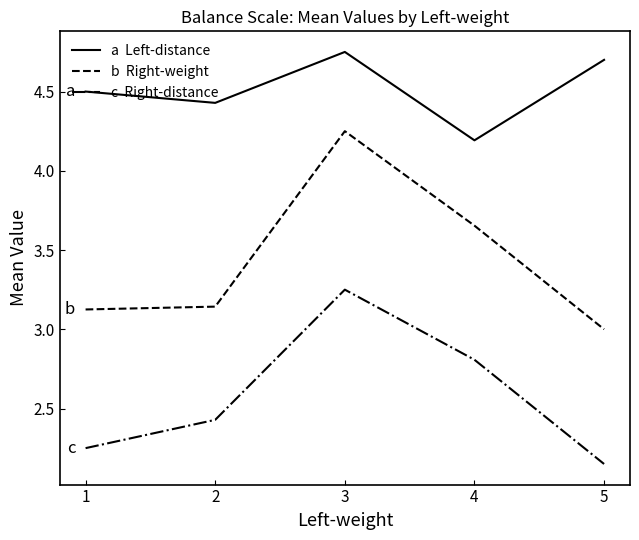

At which category does the chart reach its minimum across all series?

5